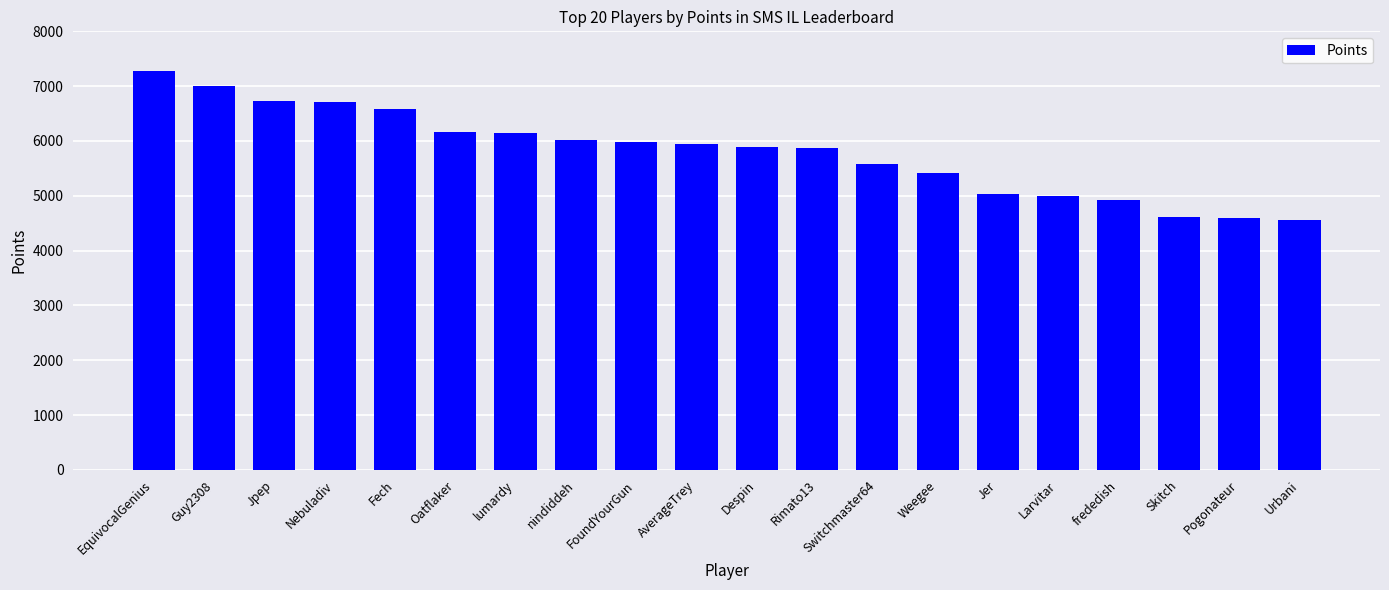

What value does the data have at Pogonateur?

4587